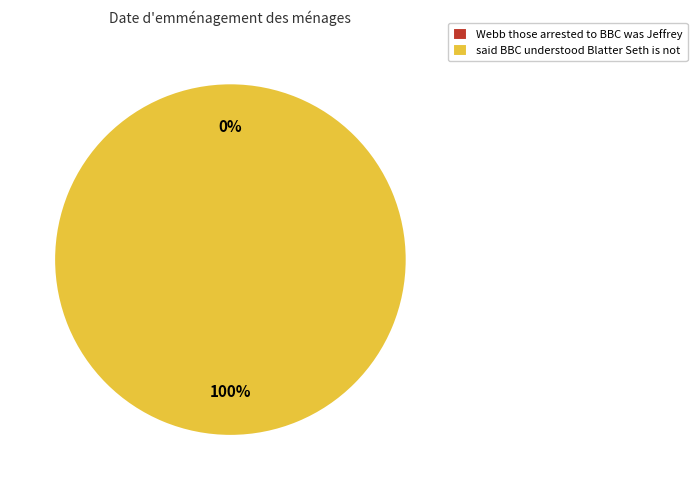

Is it true that said BBC understood Blatter Seth is not is 99% of the pie?

False